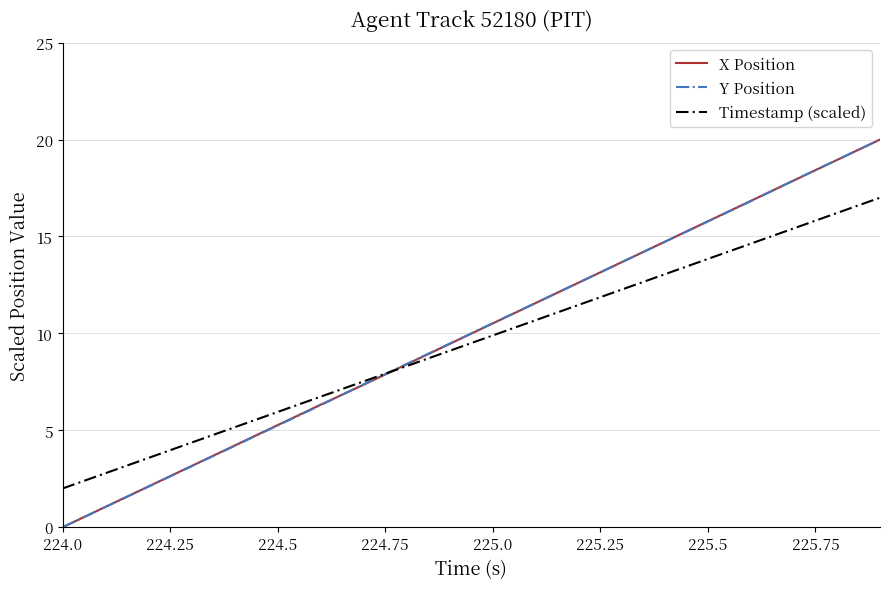

What is the maximum value shown in the chart?

20.0